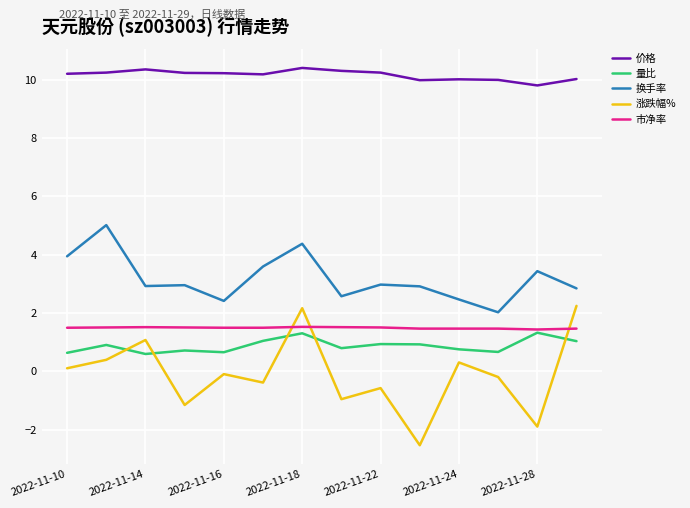

True or false: 市净率 and 换手率 intersect in this chart.

False